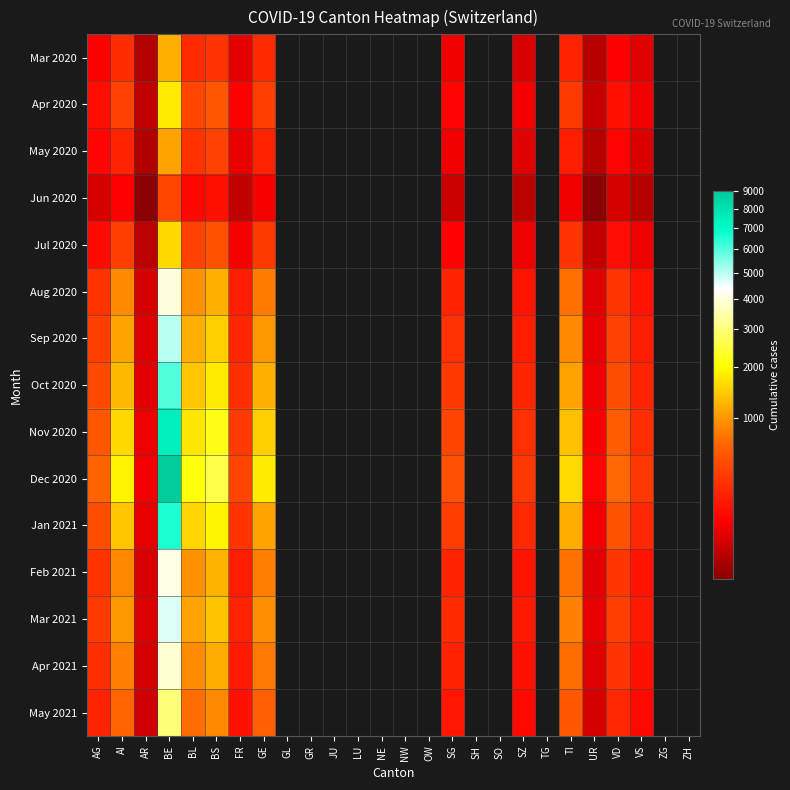

How many positive values does the Apr 2021 series have?

14